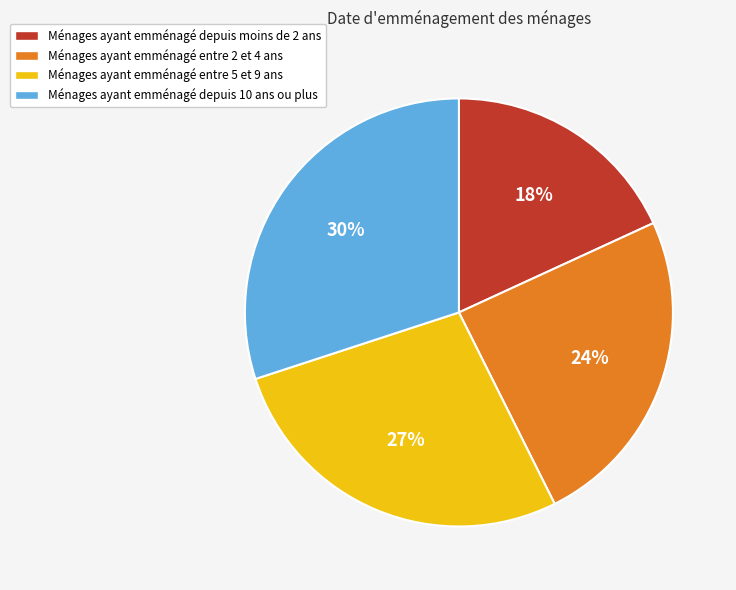

Which slice is the smallest?

Ménages ayant emménagé depuis moins de 2 ans